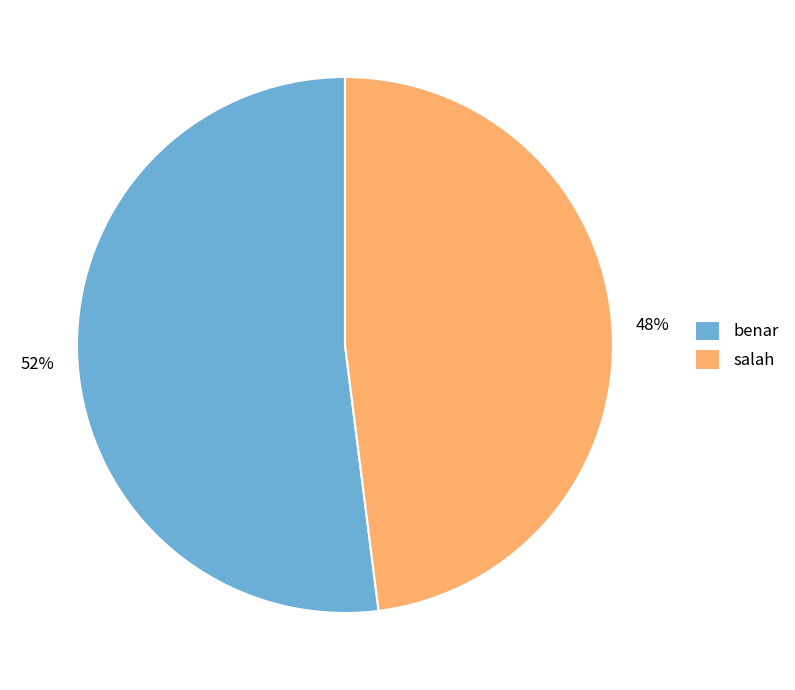

Is there any slice that represents more than half of the pie?

Yes